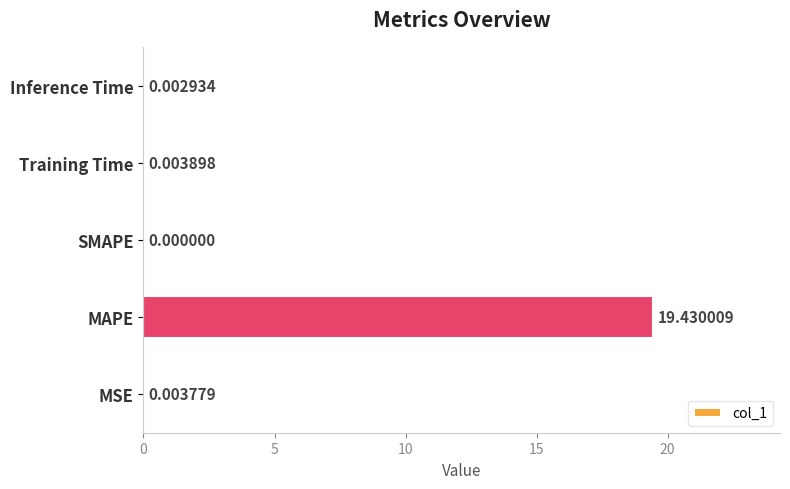

What is the change in value from MAPE to Inference Time?

-19.4